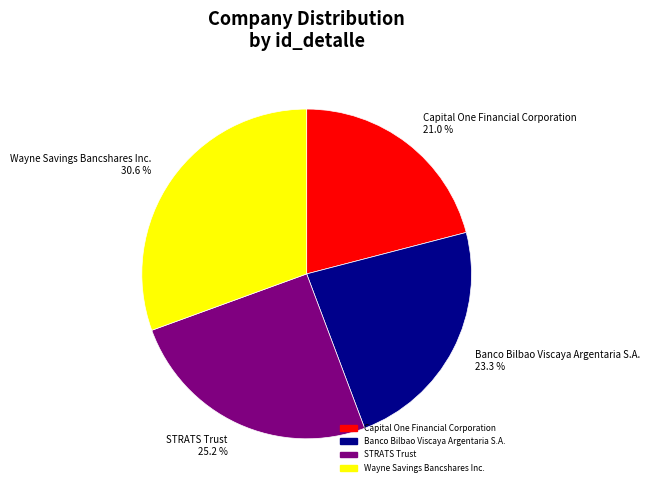

To the nearest percent, what is the difference between the largest and smallest slice percentages?

10%